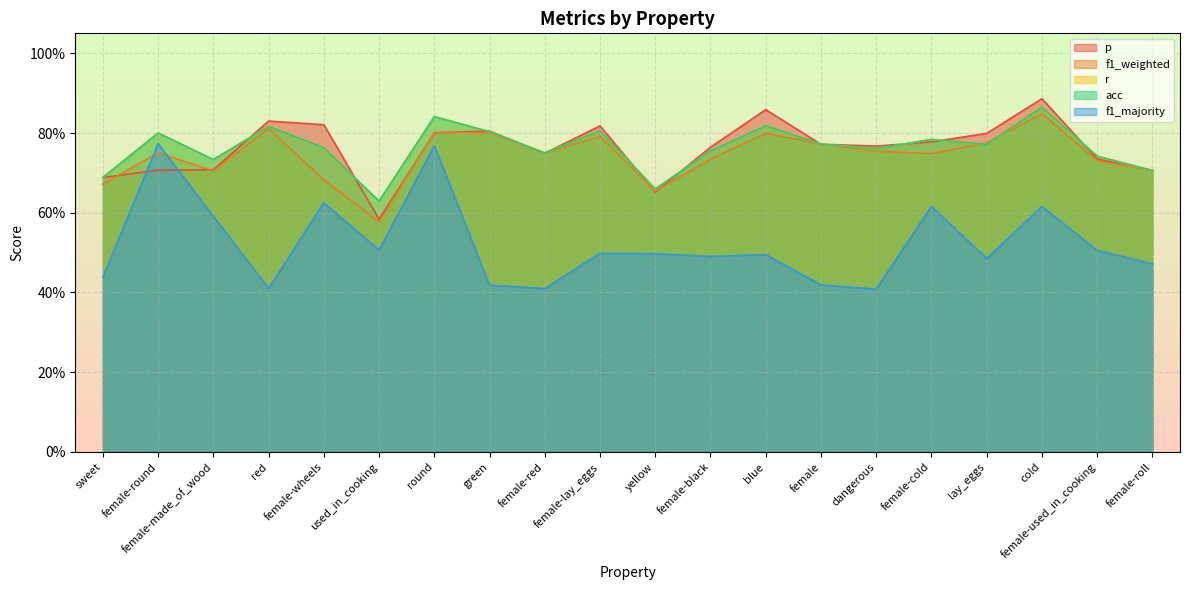

What is the label of the 7th point from the left?

round